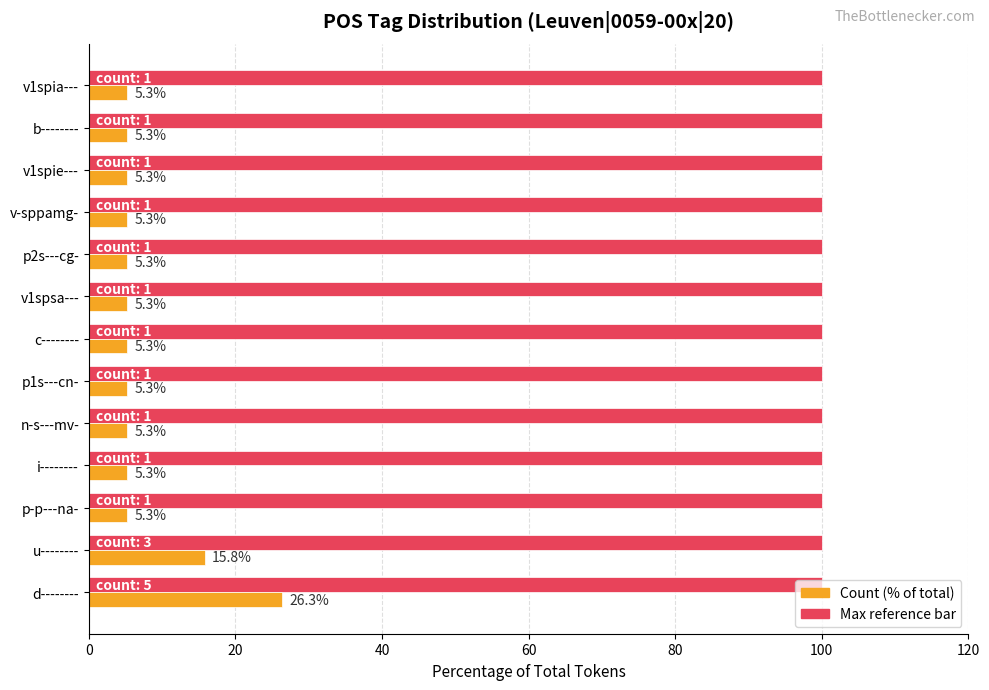

What is the spread (max minus min) of values at v-sppamg-?

94.7